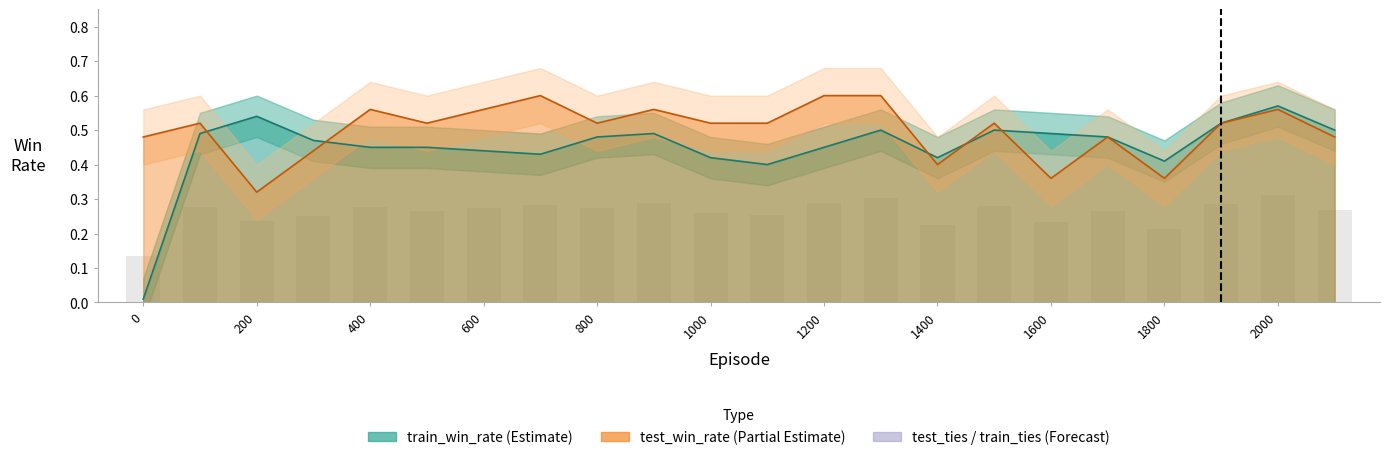

List the series in order of their overall mean, highest first.

test_win_rate, train_win_rate